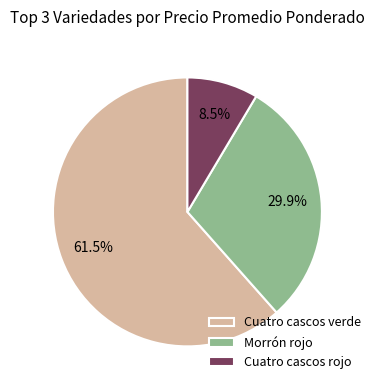

Combined, do Cuatro cascos verde and Cuatro cascos rojo account for over 50%?

Yes